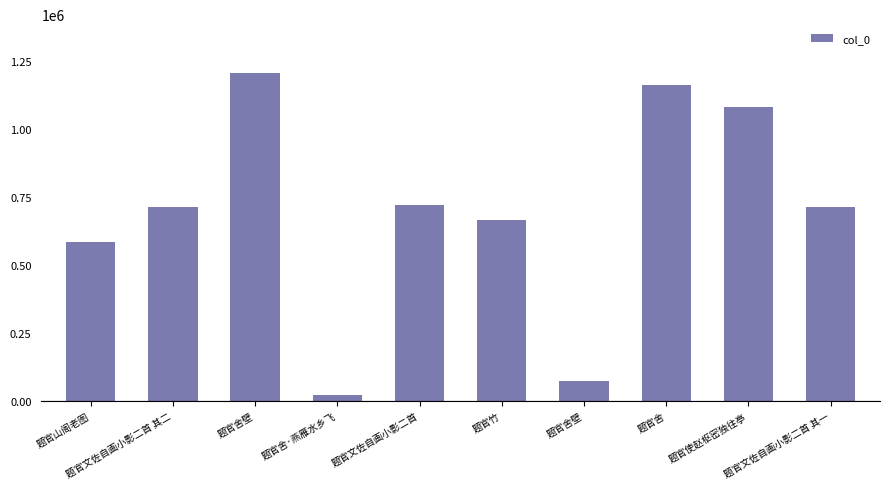

Where is the data nearest to the value 614232?

题官山阁老图